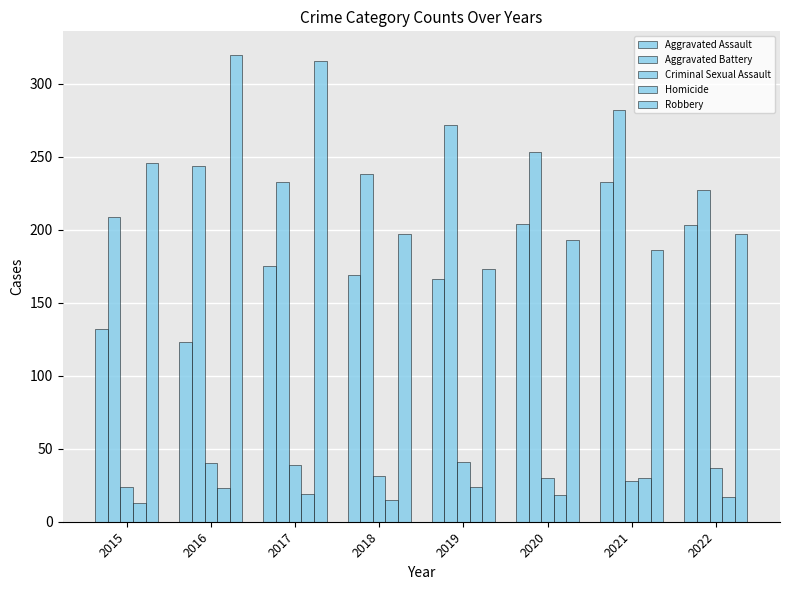

How many groups of bars are there?

8